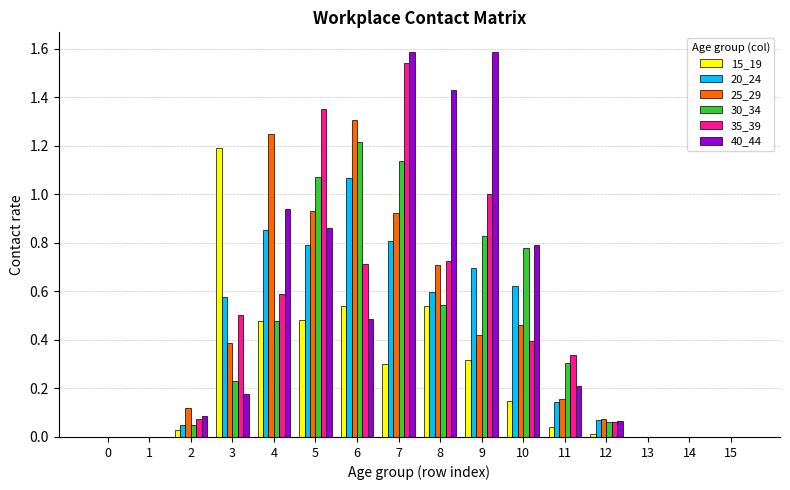

True or false: 25_29 has a value of 0.1 at 12.

True